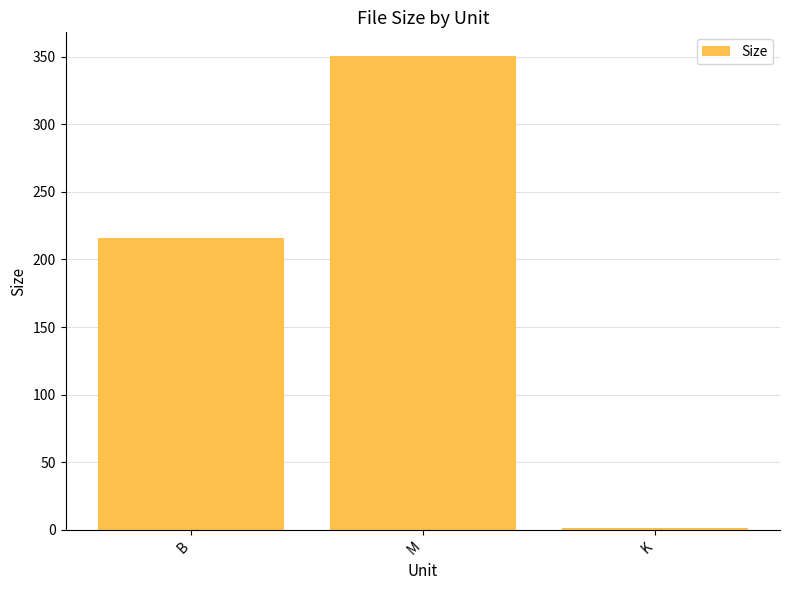

Is it true that the value at K is 1.2?

True